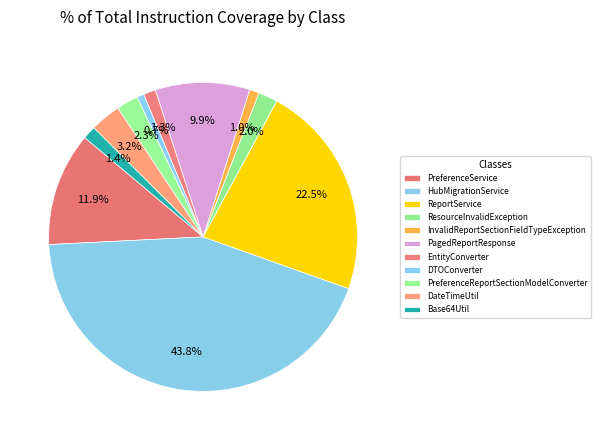

Rank the categories by value from lowest to highest.

DTOConverter, InvalidReportSectionFieldTypeException, EntityConverter, Base64Util, ResourceInvalidException, PreferenceReportSectionModelConverter, DateTimeUtil, PagedReportResponse, PreferenceService, ReportService, HubMigrationService